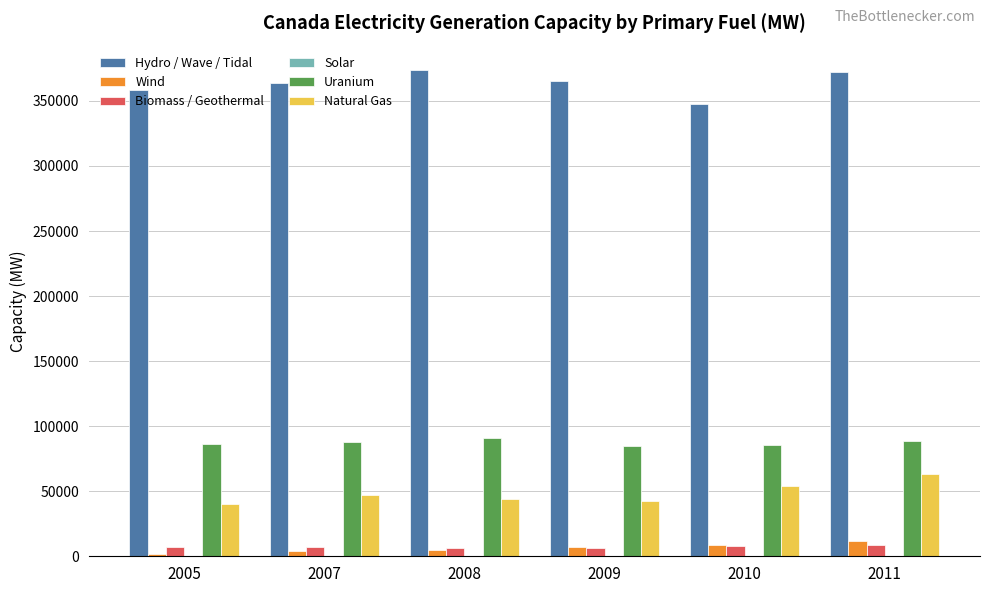

Which series has the largest total across all categories?

Hydro / Wave / Tidal